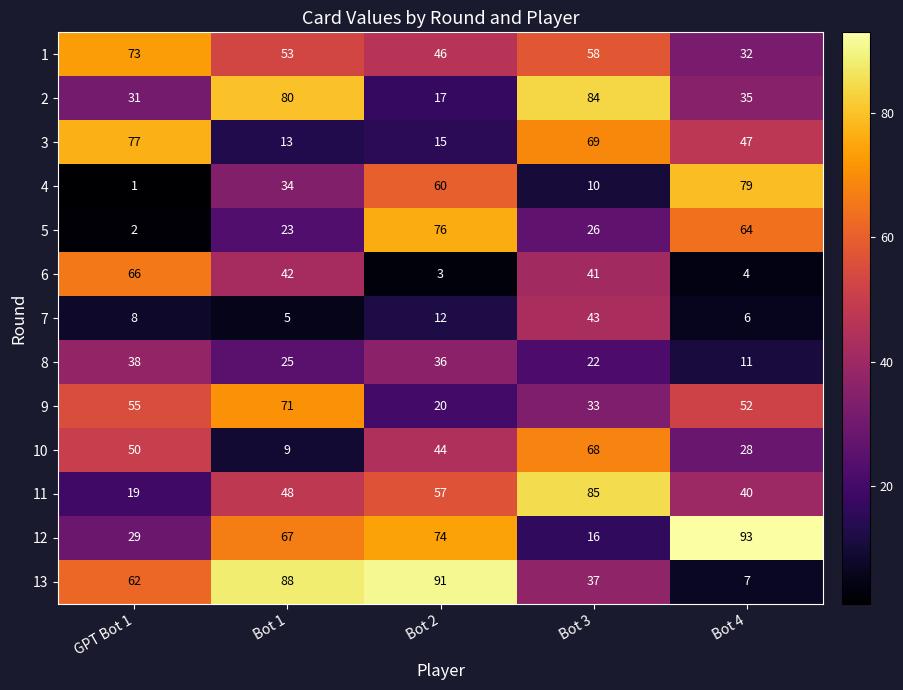

What is the smallest value displayed?

1